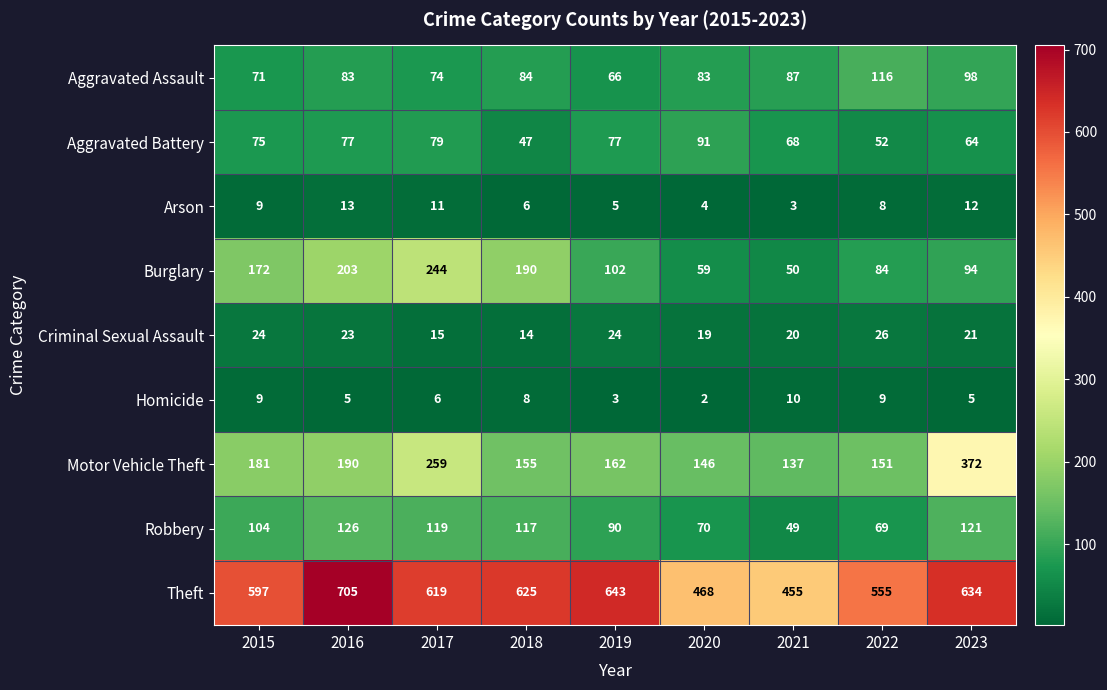

What is the minimum value shown in the chart?

2